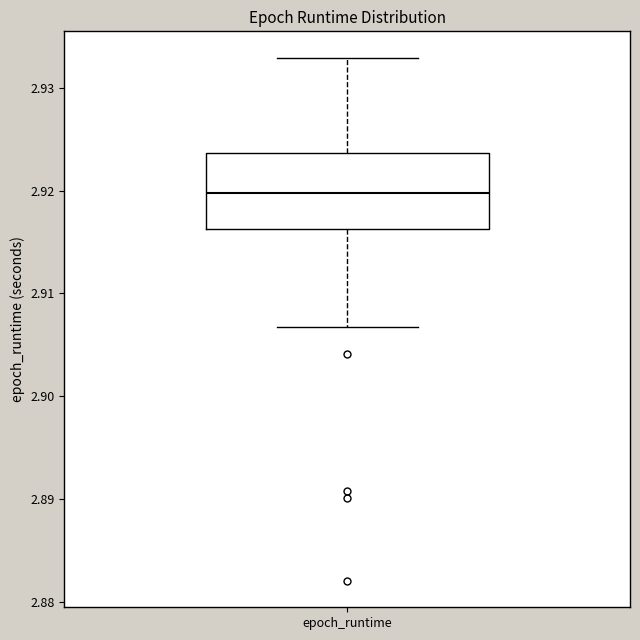

Read this box plot against the y-axis: the position of the median line, the range covered by the box, and the ends of both whiskers. The values are not printed on the chart, so give them approximately, as read against the axis.

median 2.920, box 2.916 to 2.924, whiskers 2.907 to 2.933